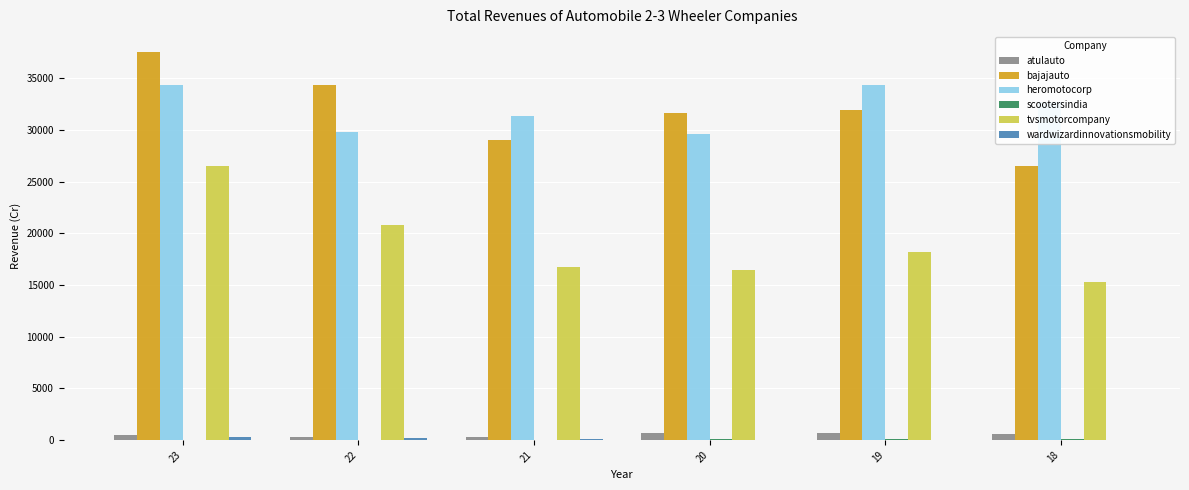

Between 20 and 19, which series saw the biggest shift?

heromotocorp